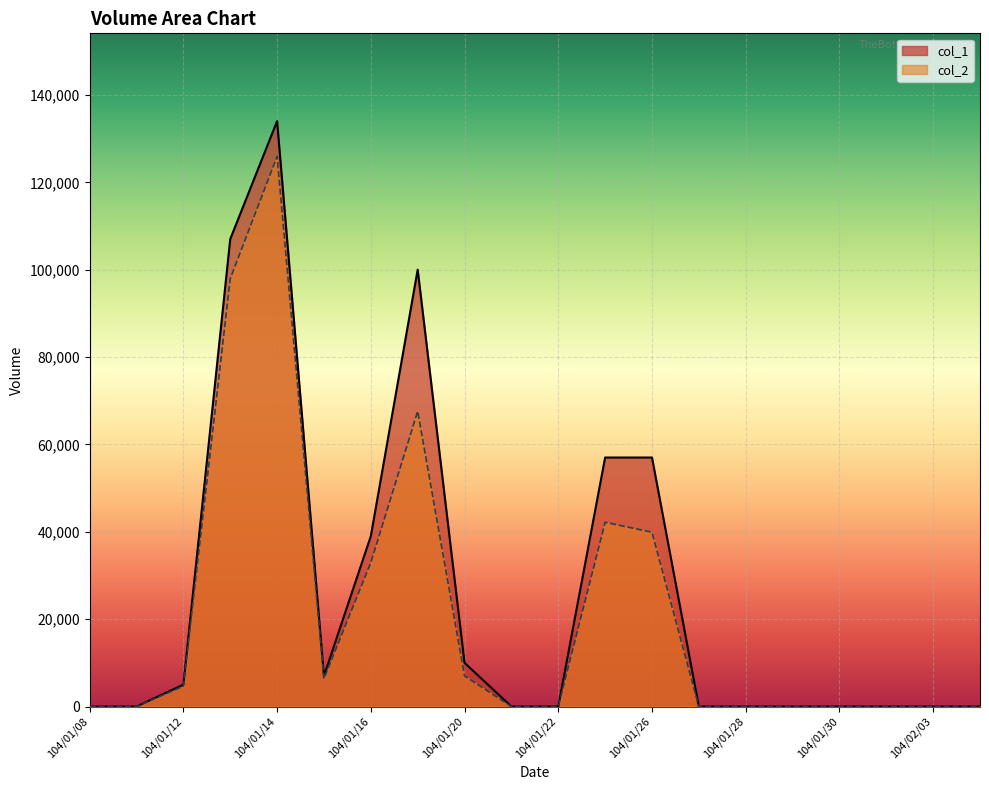

What is the approximate value of col_1 at 104/01/16, to the nearest 100?

39000